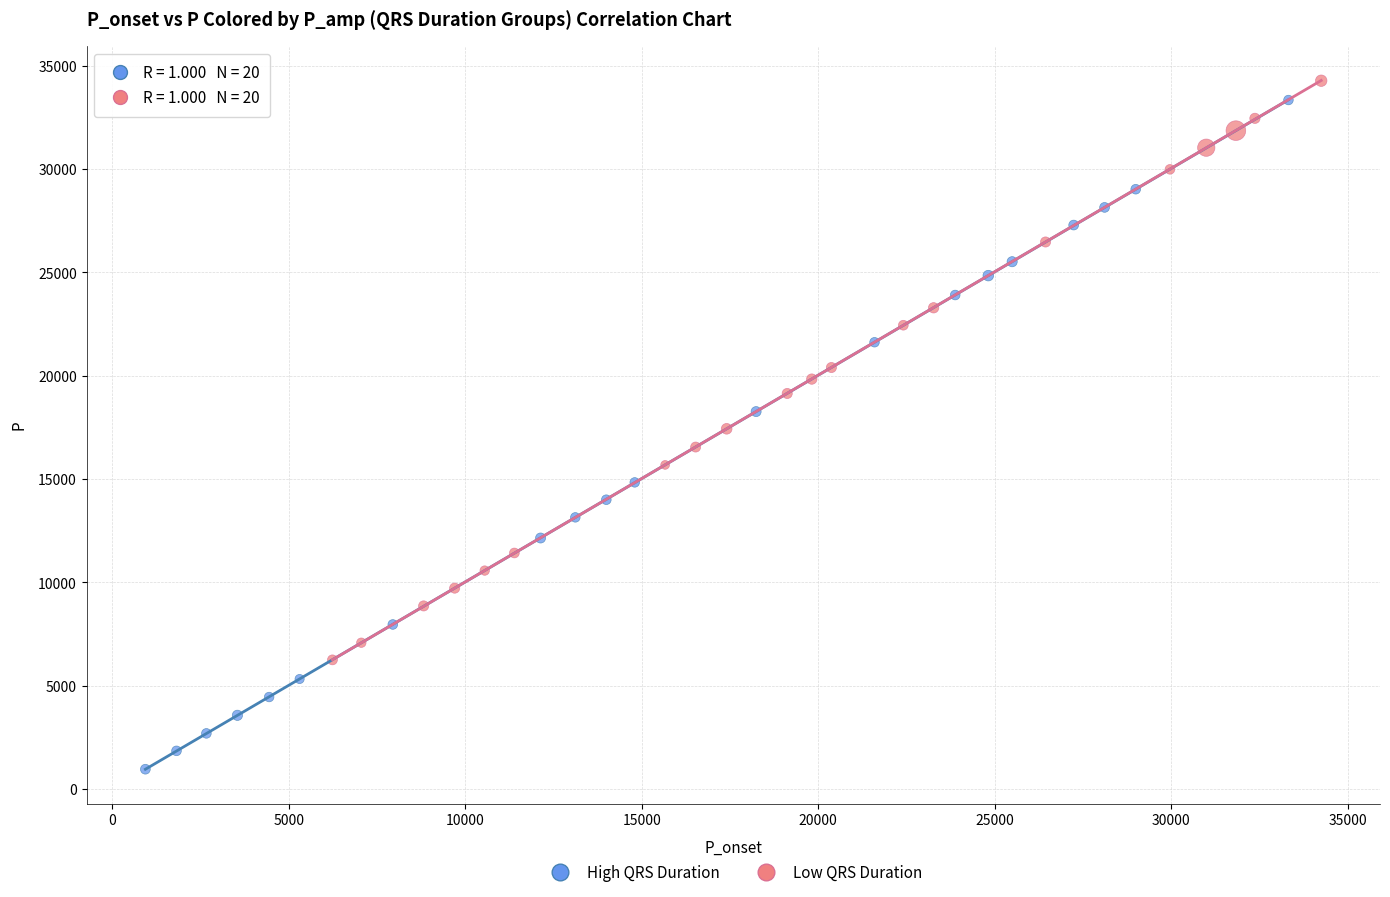

Which series contains the lowest Y value?

High QRS Duration